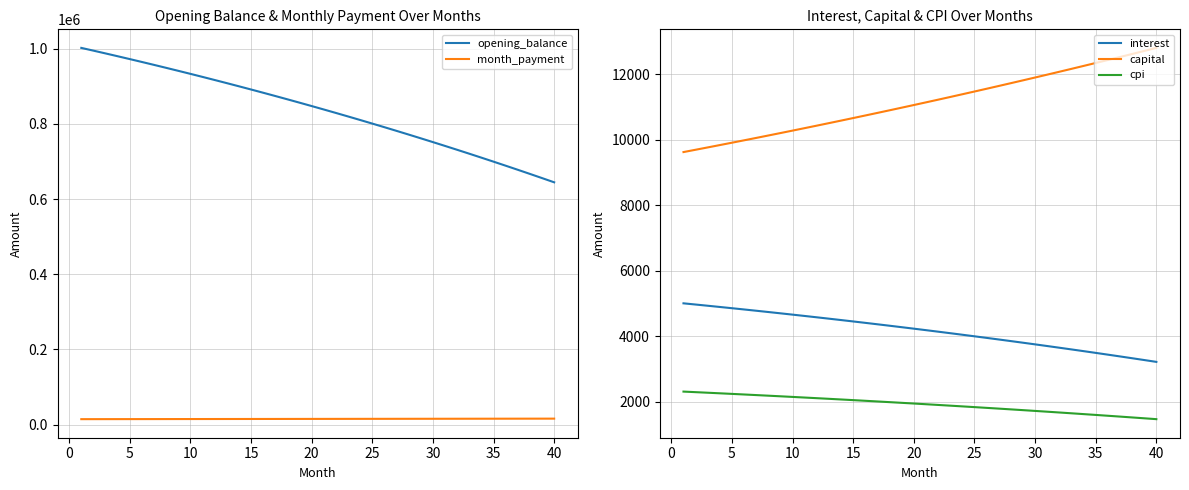

At which label does opening_balance reach its minimum?

40